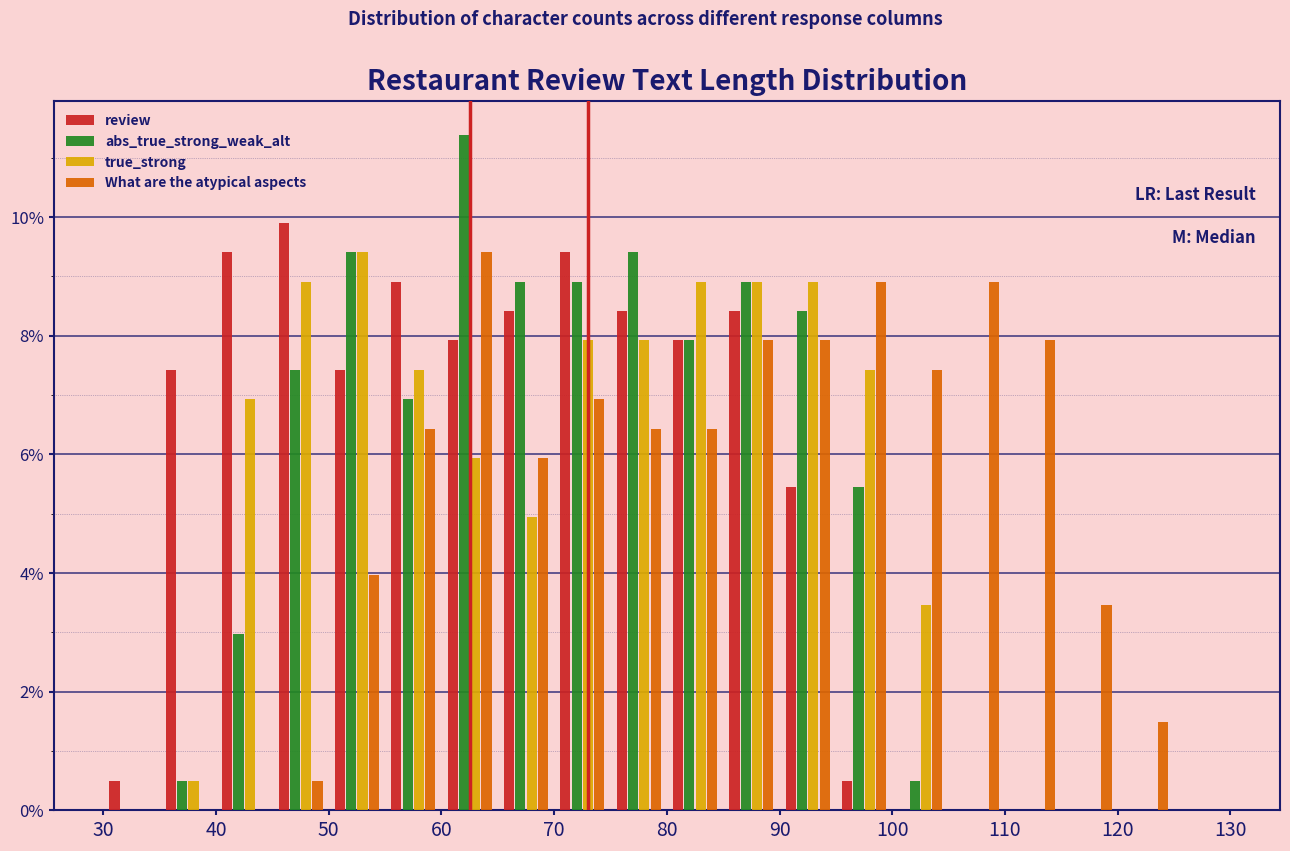

In the true_strong series, which range on the x-axis has the tallest bar?

50 to 55